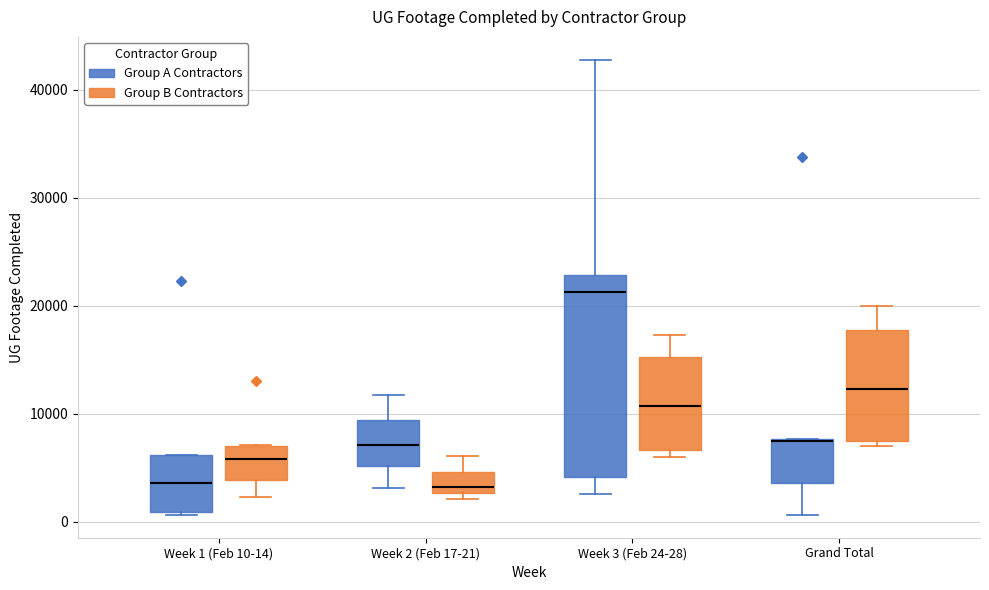

Comparing the boxes themselves (not the whiskers), which one is the tallest?

Week 3 (Feb 24-28) (Group A Contractors)